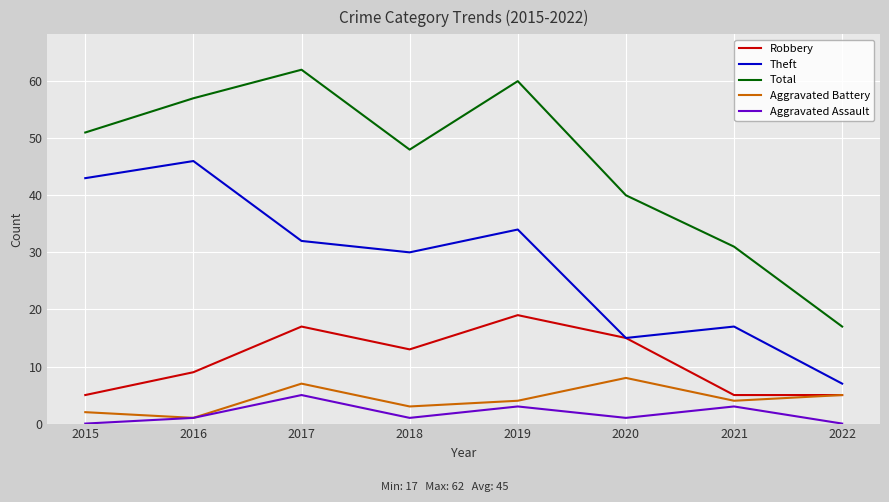

True or false: Aggravated Battery has more than 1 interior local peaks.

True